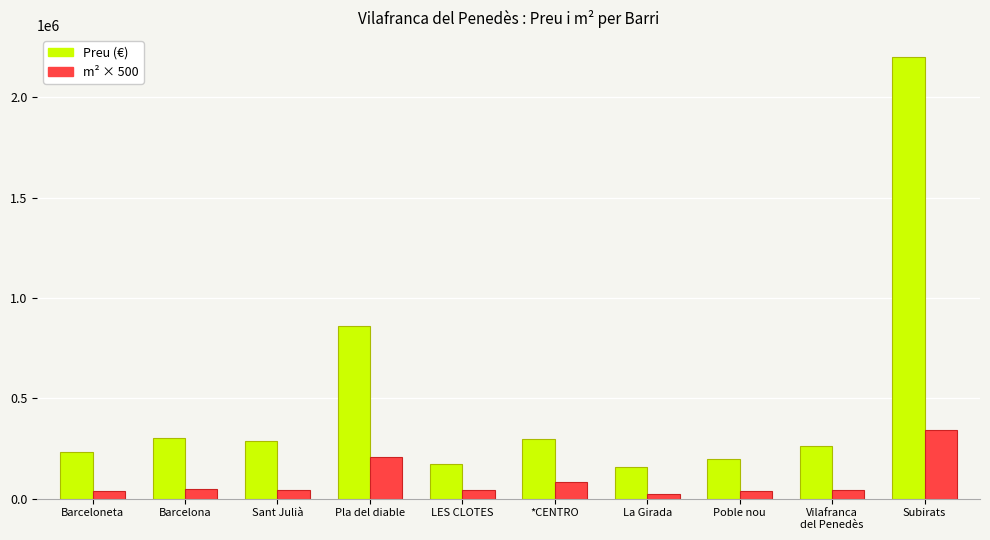

How many bars are there in total?

20